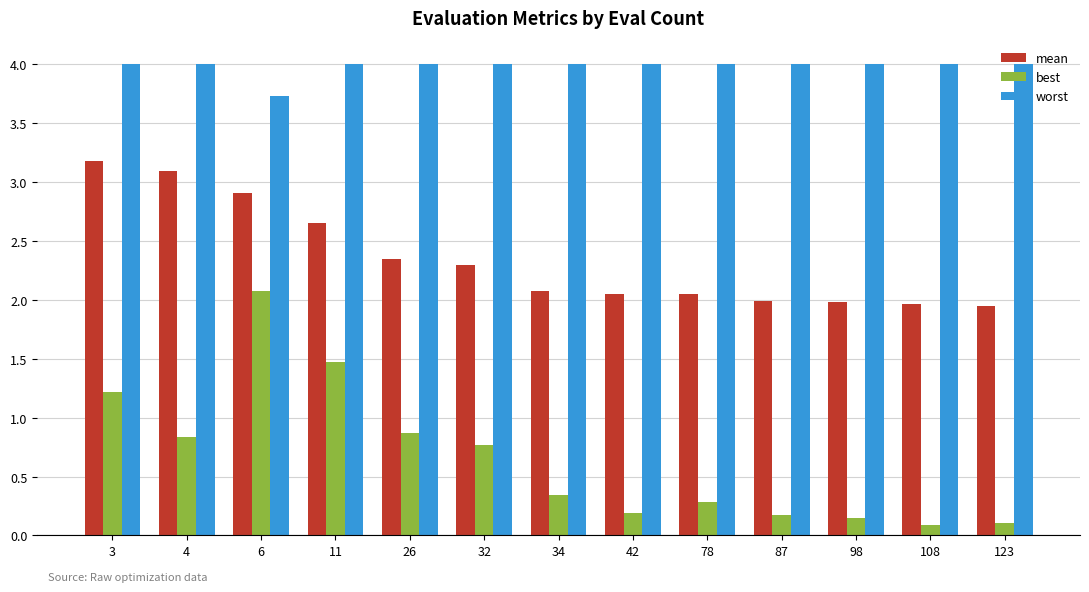

Are the bars horizontal?

No